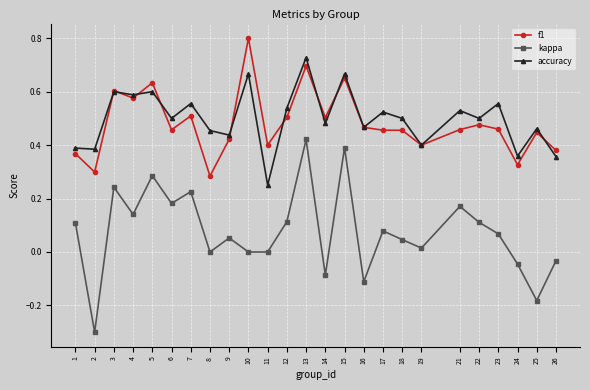

True or false: accuracy and kappa cross at least once.

False